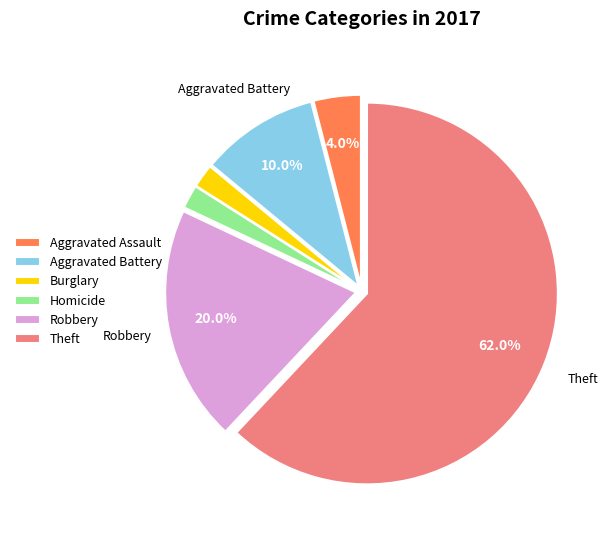

How many segments does this pie chart have?

6